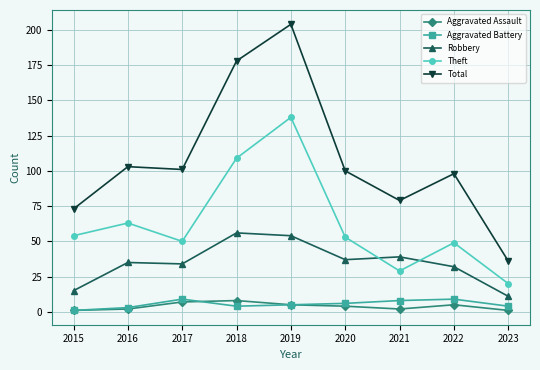

Which series changed the most between 2019 and 2023?

Total